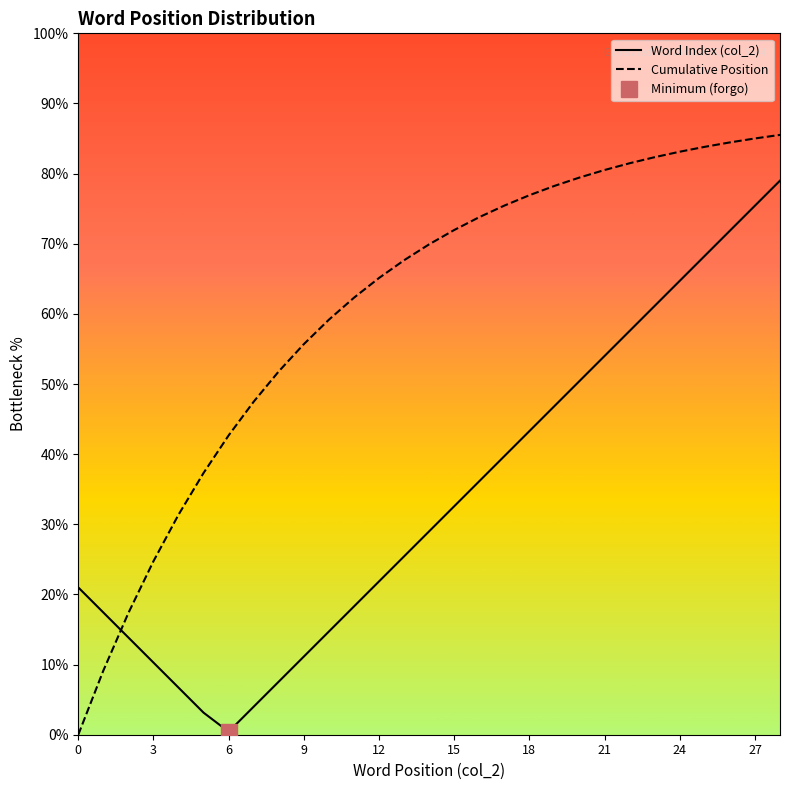

What are all the series names shown in the legend?

Word Index (col_2), Cumulative Position